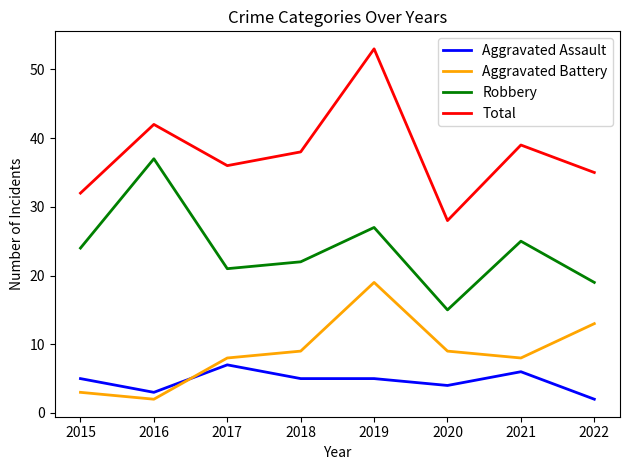

What is the approximate value of Robbery at 2022?

19